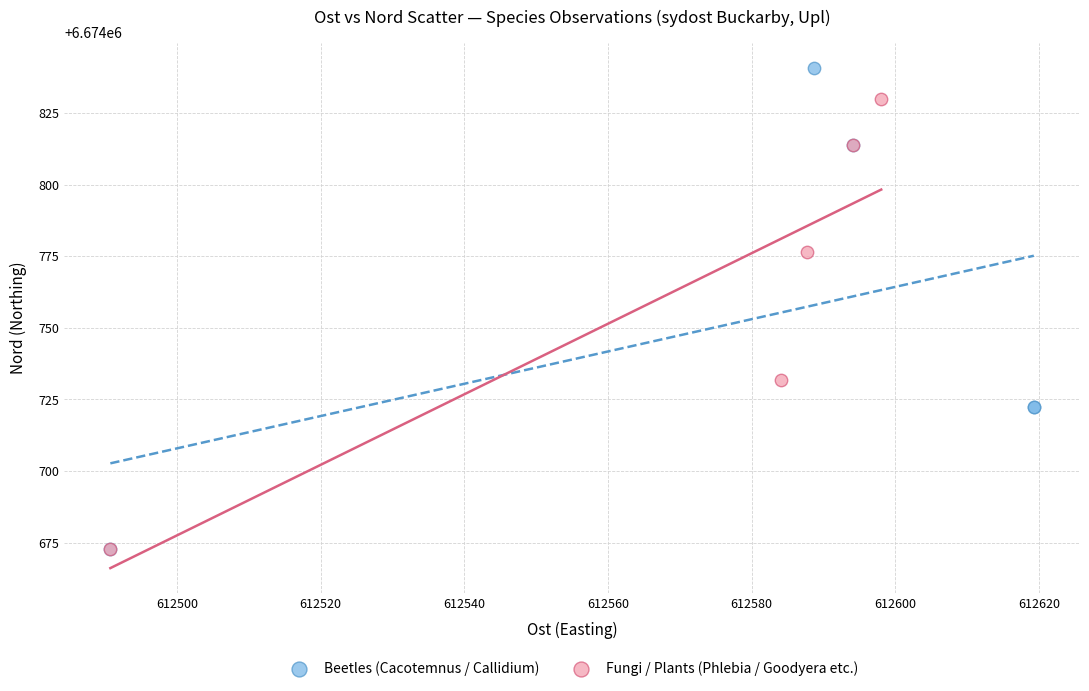

What are all the series names shown in the legend?

Beetles (Cacotemnus / Callidium), Fungi / Plants (Phlebia / Goodyera etc.)